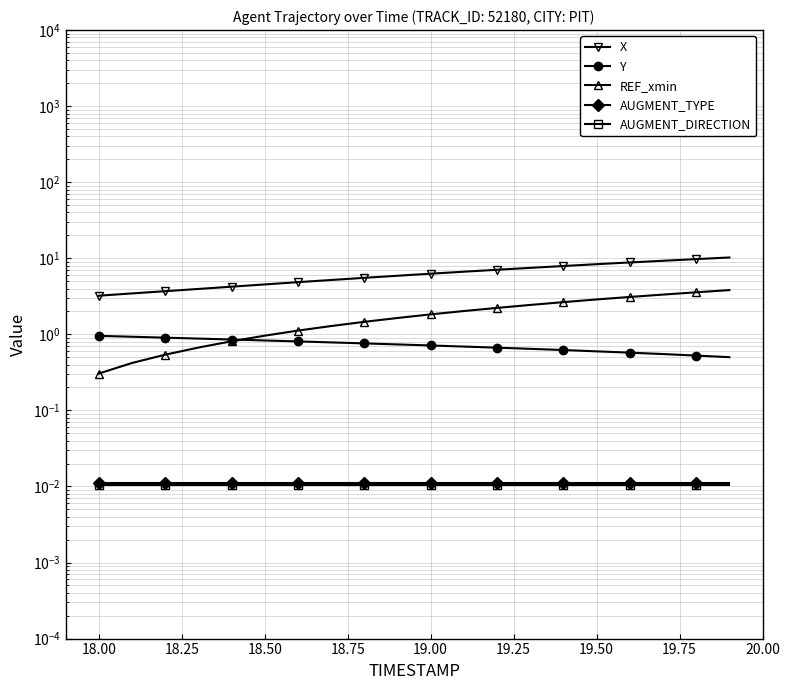

The value of AUGMENT_DIRECTION at 18.50 is 0.0. True or false?

False